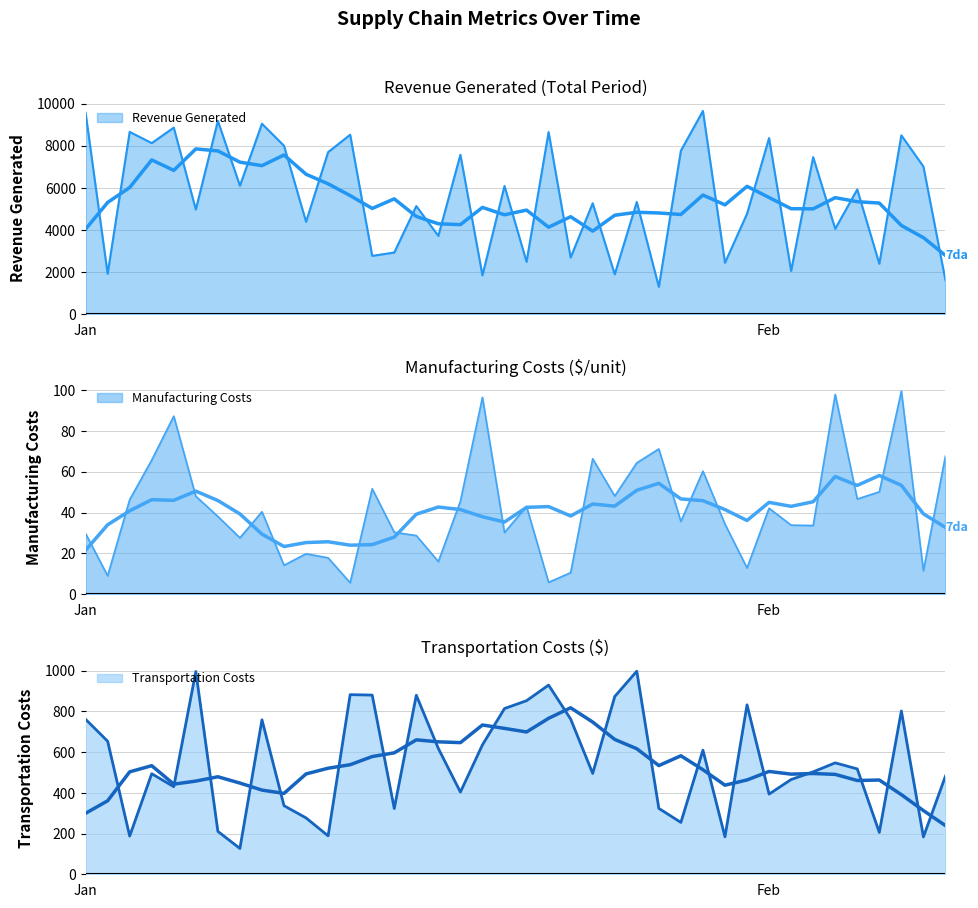

True or false: Transportation Costs and Manufacturing Costs intersect in this chart.

False